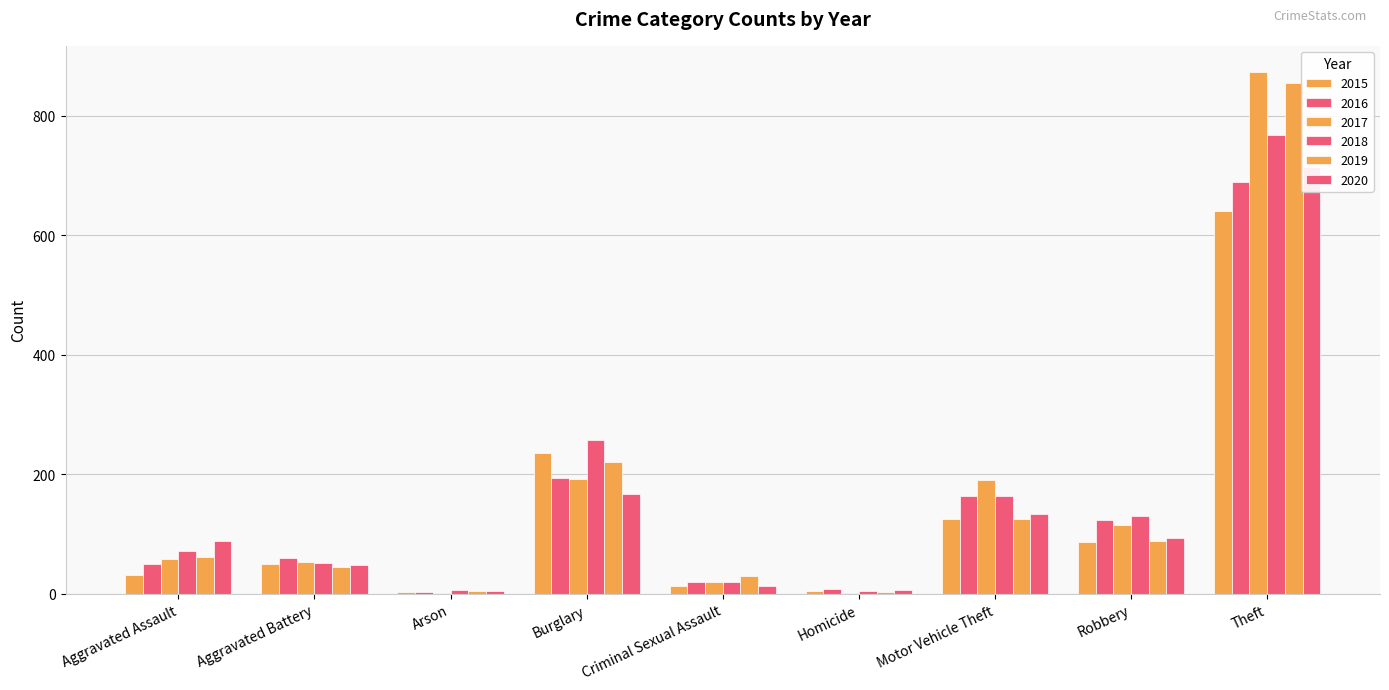

Rank the series by their maximum value, from lowest to highest.

2015, 2016, 2020, 2018, 2019, 2017